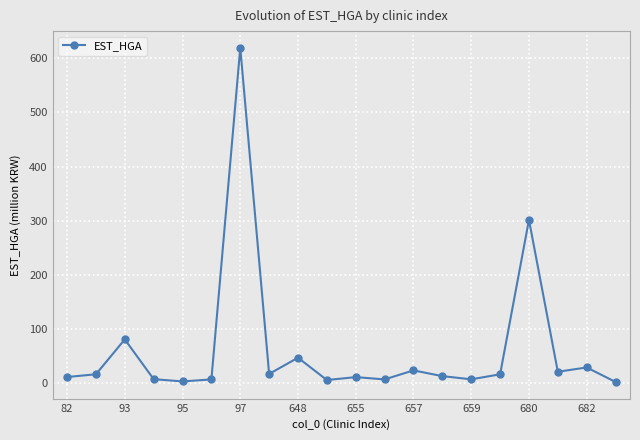

What is the maximum value shown in the chart?

619.4